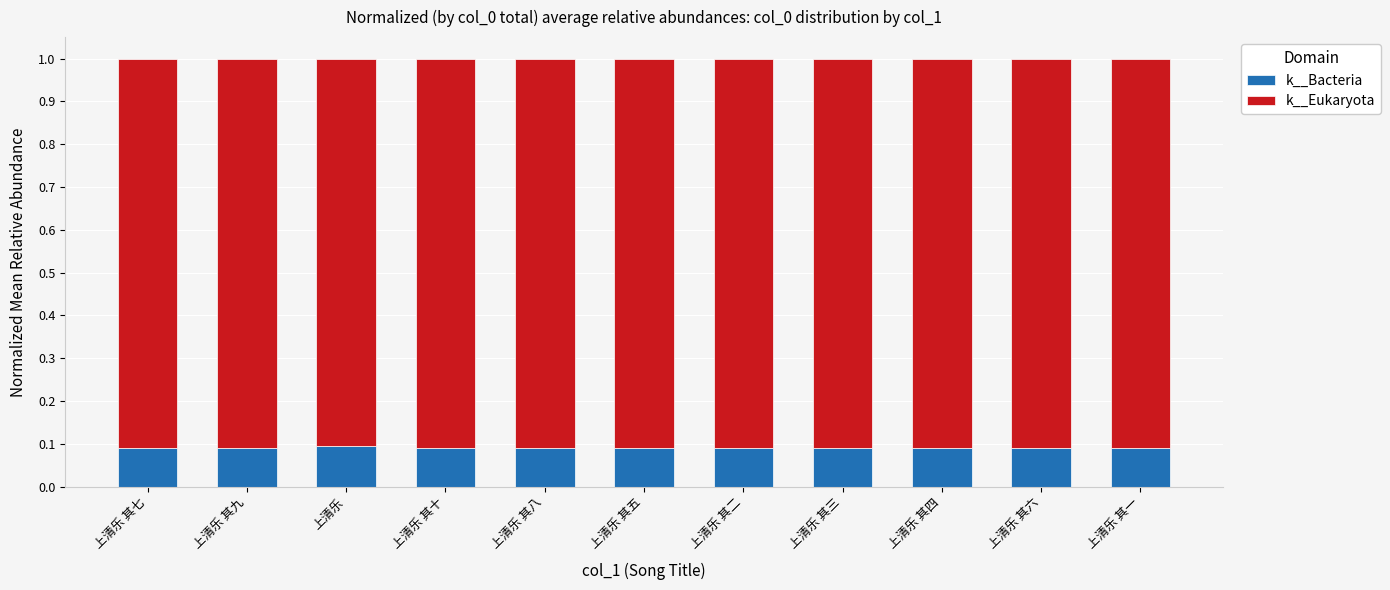

The k__Bacteria series shows 0.1 at 上清乐 其六. True or false?

True